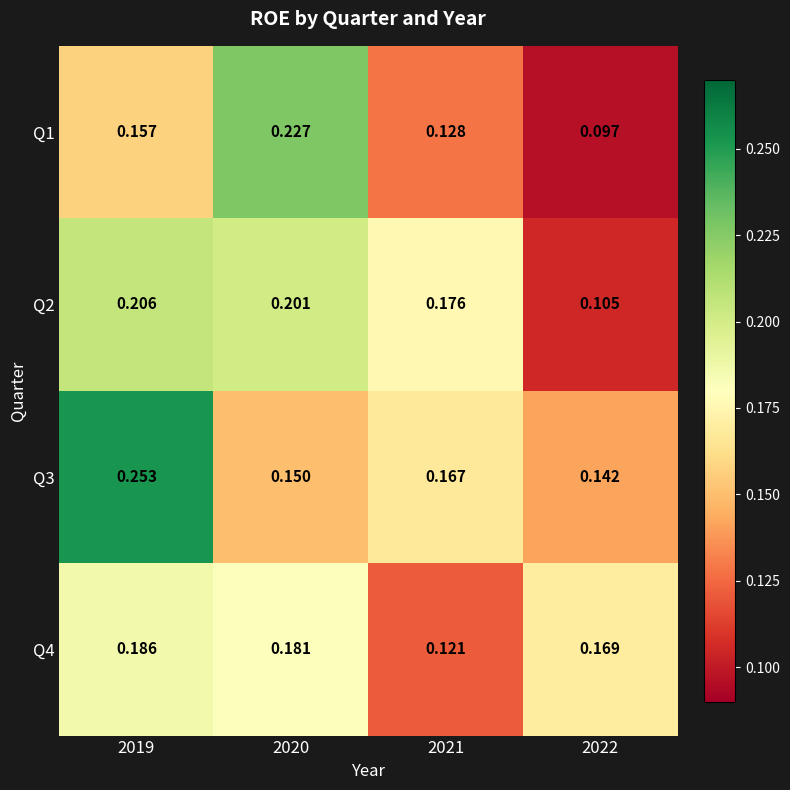

Is the value of Q1 at 2020 greater than the value of Q3 at 2019?

No